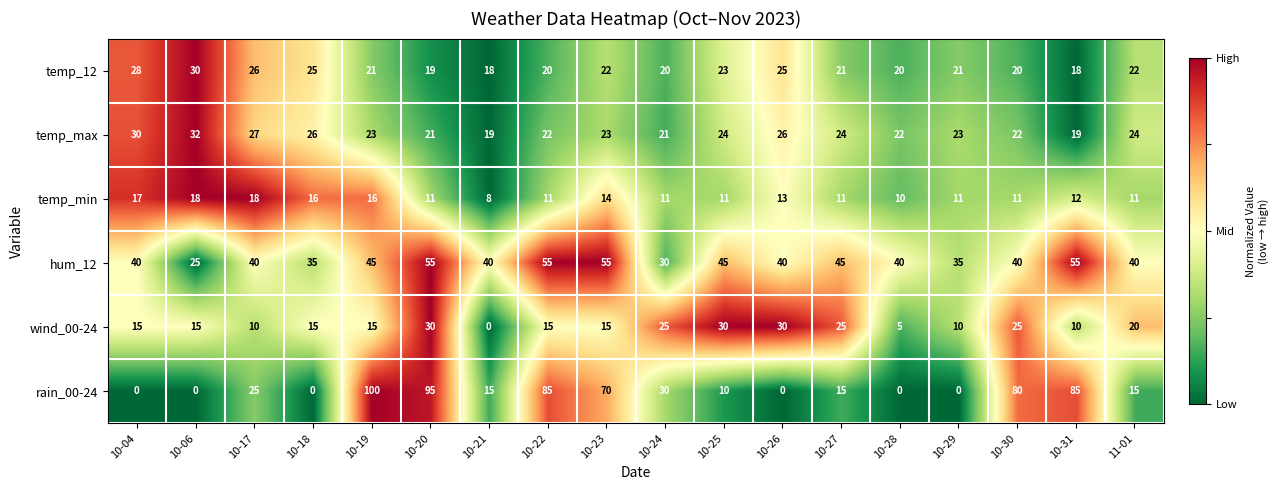

Count the number of categories in the chart.

18